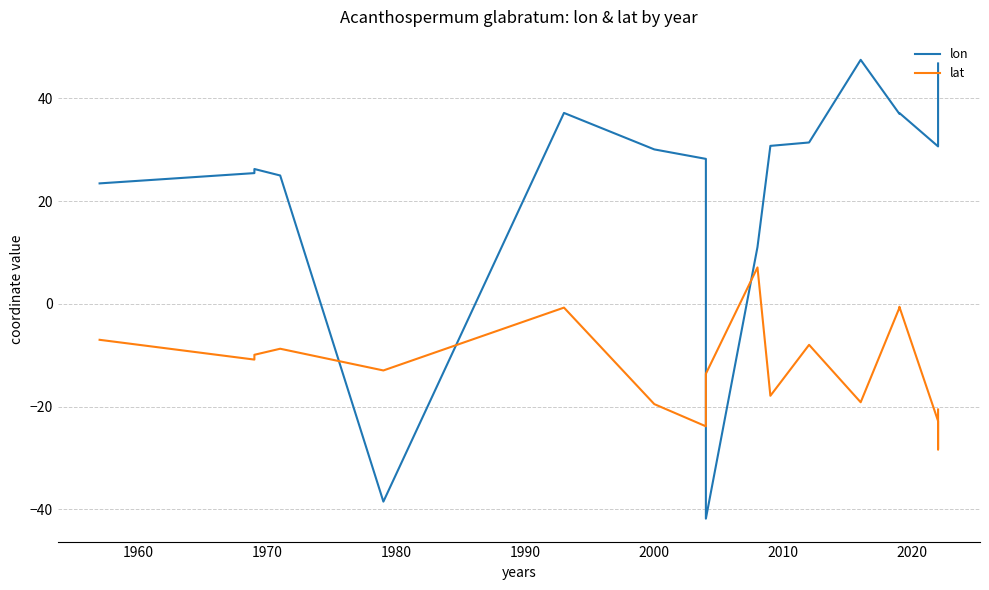

Count the number of data series in this chart.

2